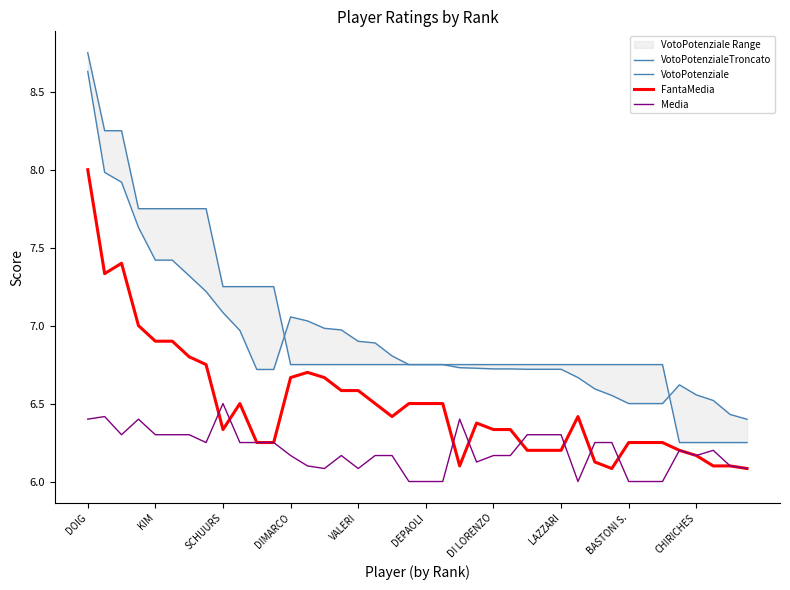

What is the sum of all VotoPotenziale values?

276.8